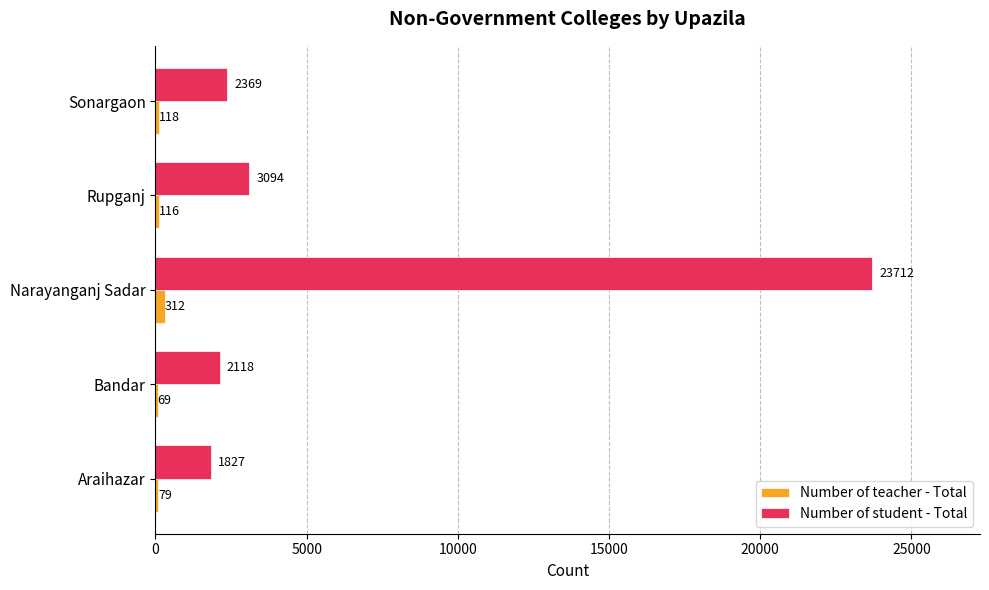

True or false: Number of student - Total has a value of 23712 at Narayanganj Sadar.

True